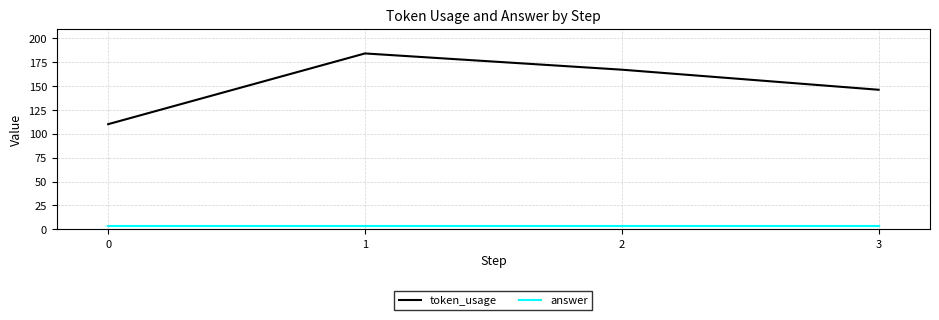

True or false: token_usage and answer intersect in this chart.

False